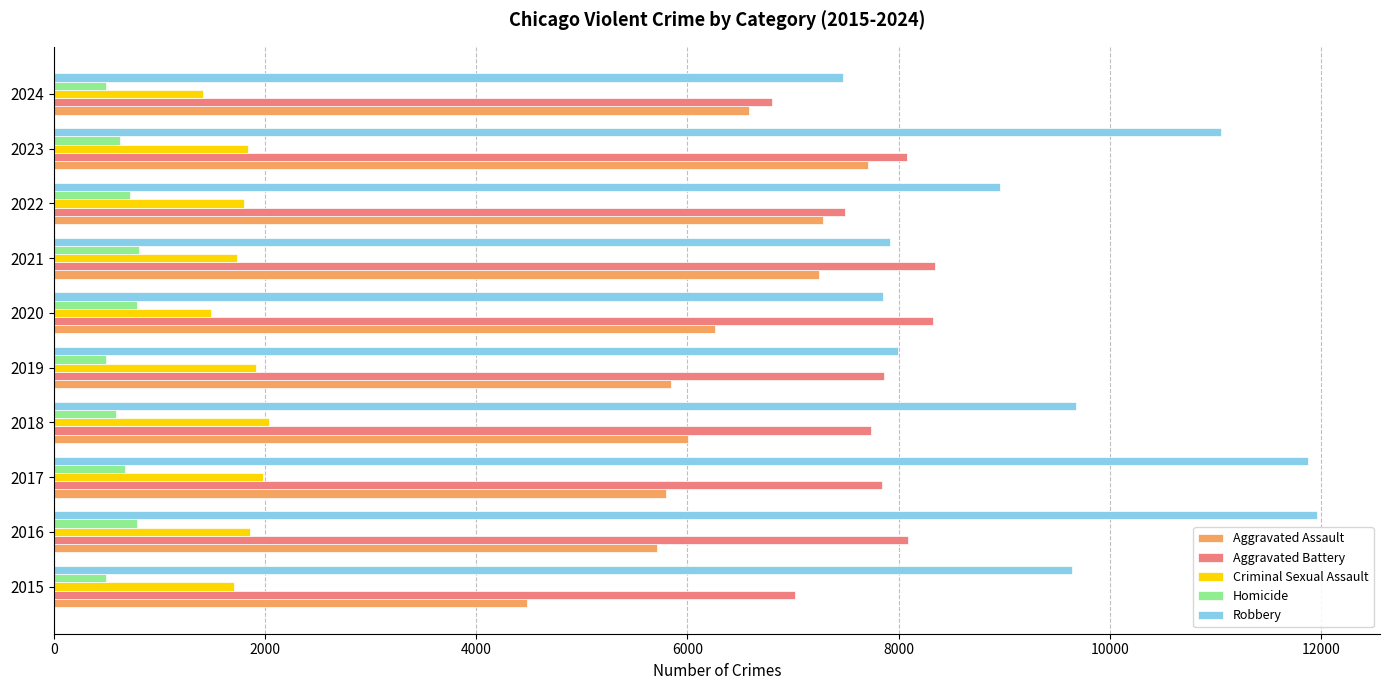

What is the difference between the maximum and minimum values in the Aggravated Battery series?

1545